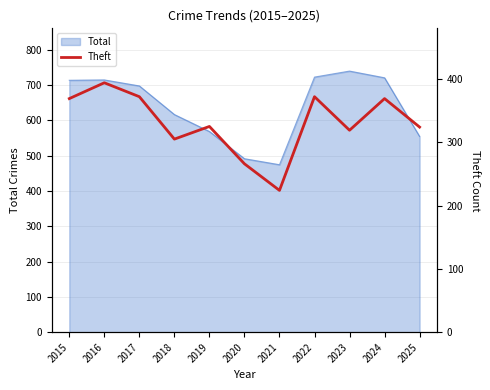

Where is Total nearest to the value 606?

2018